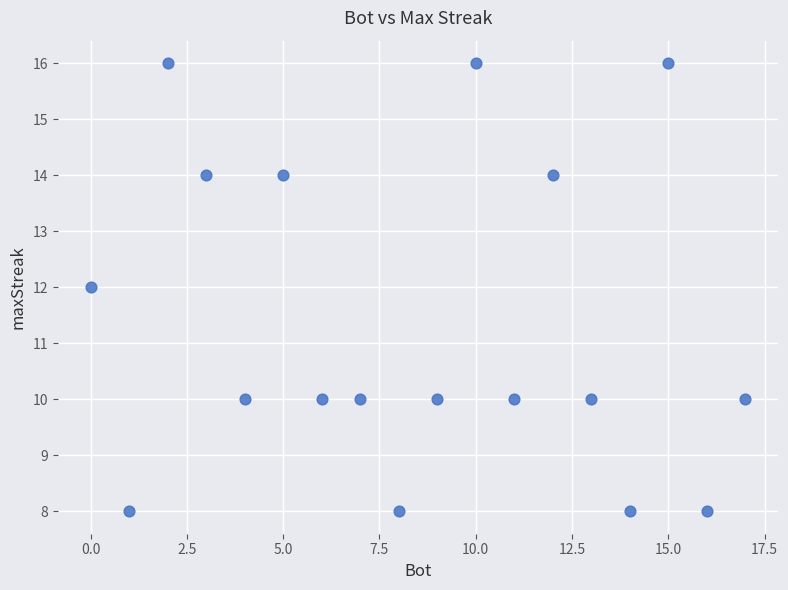

What is the range of Y values (max minus min)?

8